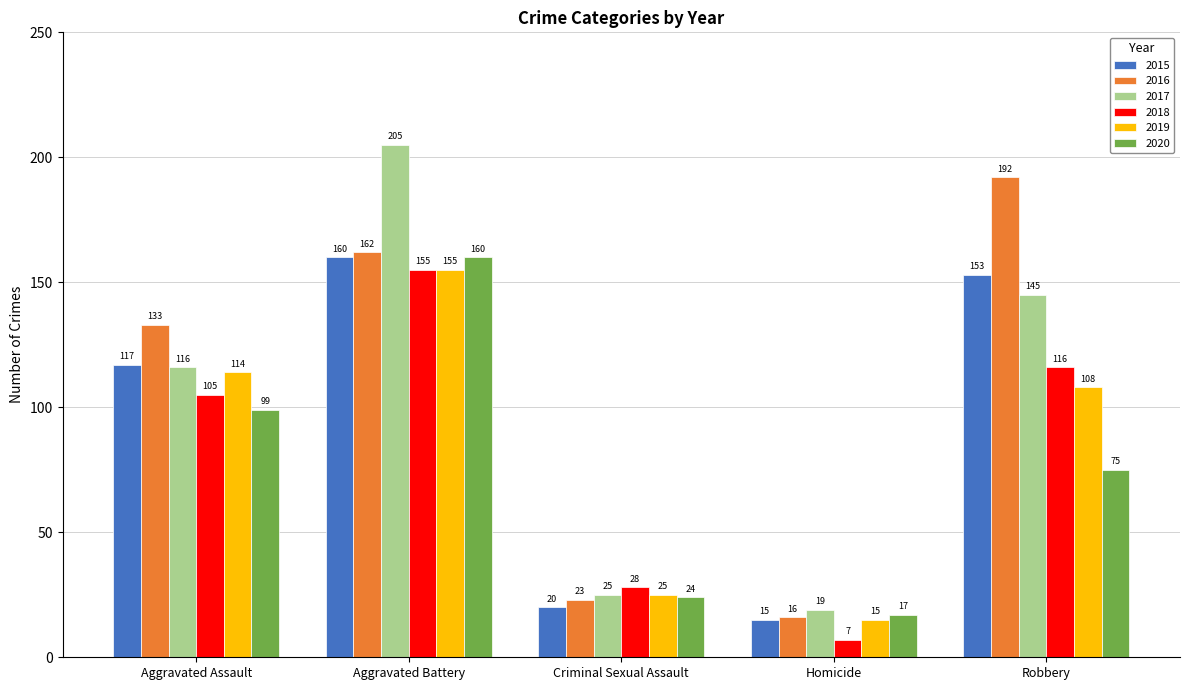

Is it true that 2015 equals 117 at Aggravated Assault?

True